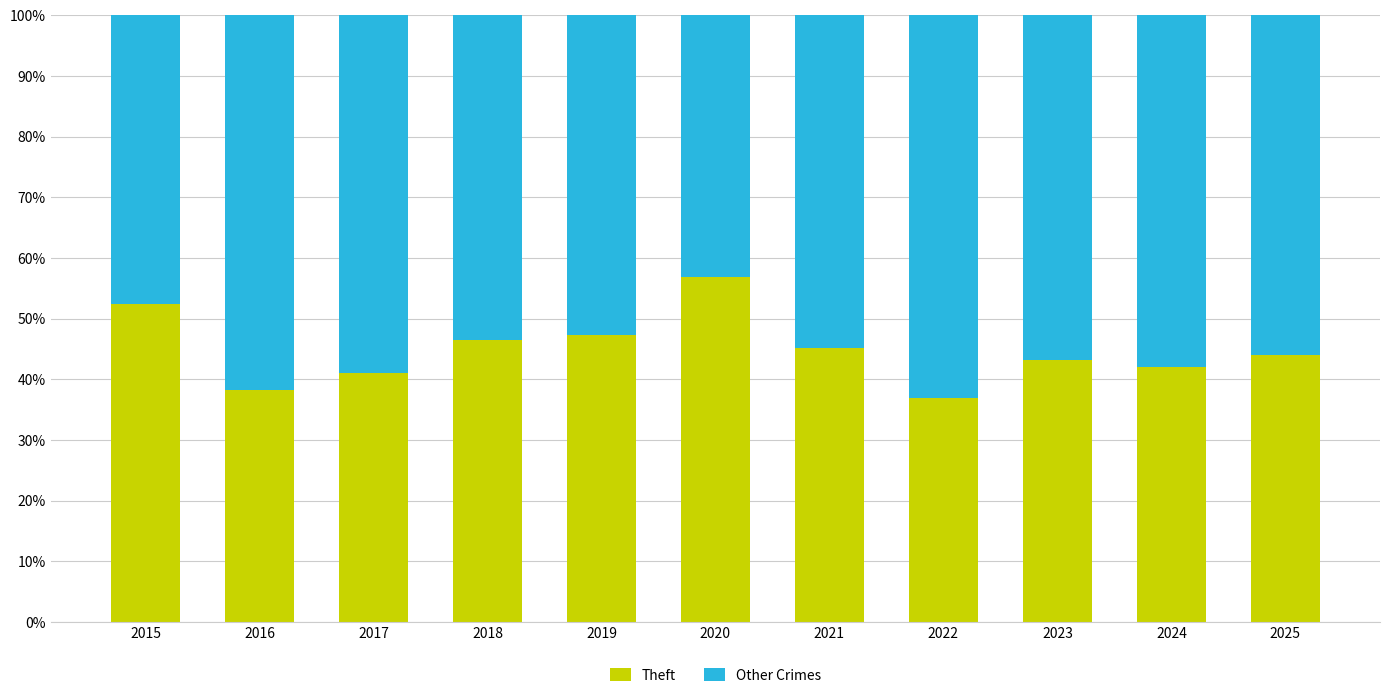

The value of Theft at 2022 is 55.8. True or false?

False